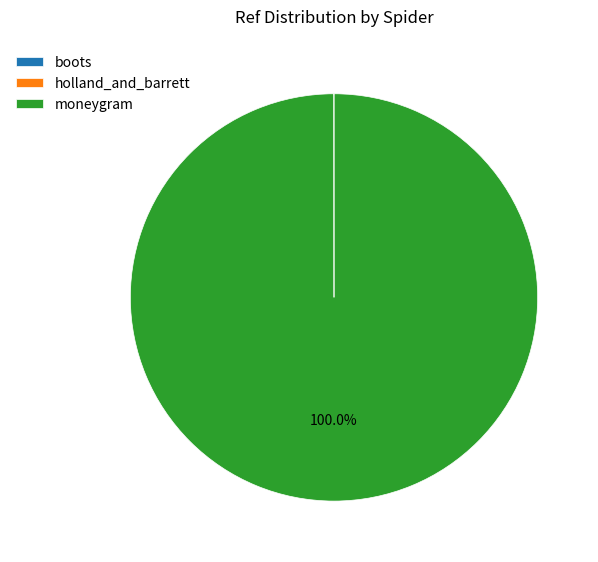

Does any single category account for the majority?

Yes